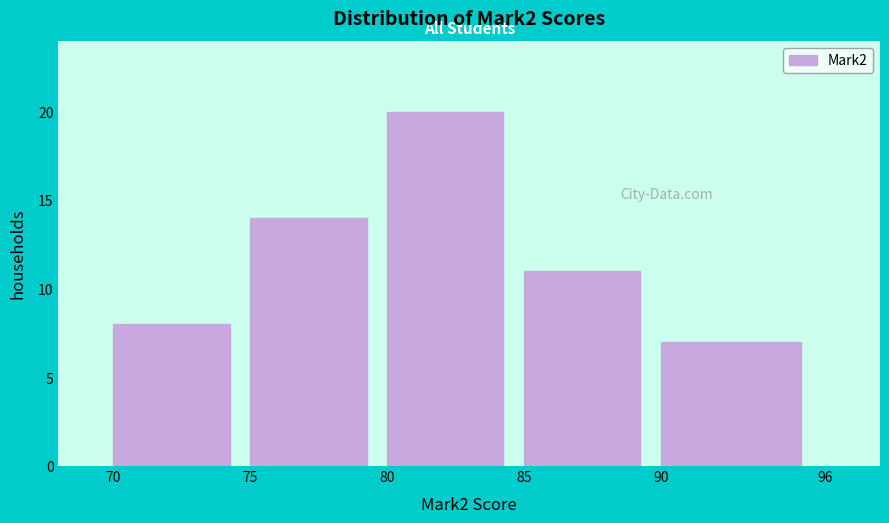

How tall is the bar that spans 75 to 80 on the x-axis? The values are not printed on the chart, so give them approximately, as read against the axis.

14